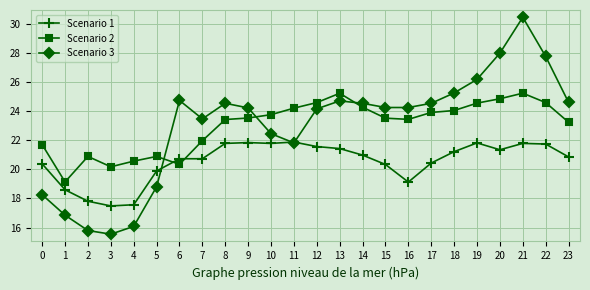

The Scenario 3 series shows 15.5 at 3. True or false?

True